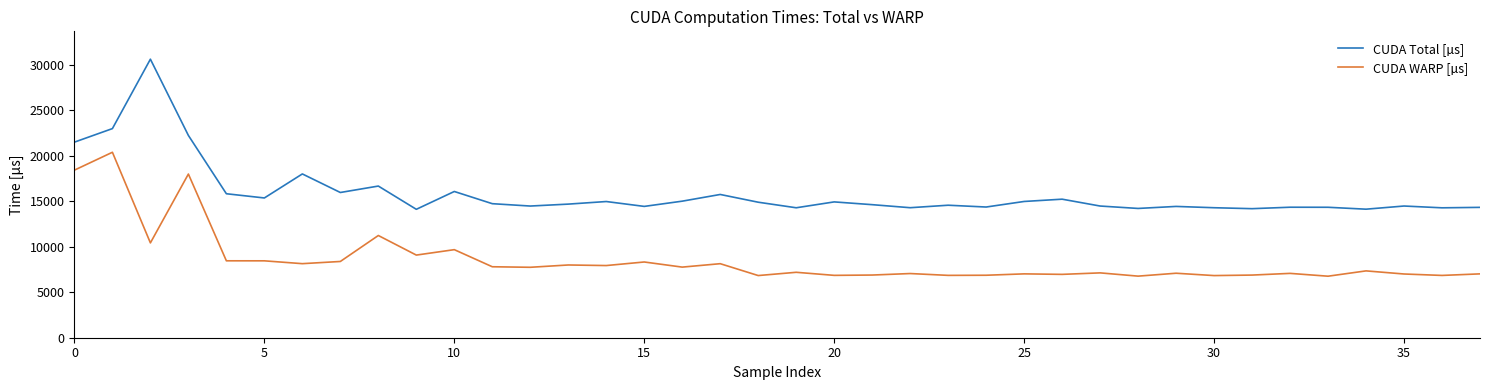

Which series has the widest spread of values?

CUDA Total [µs]